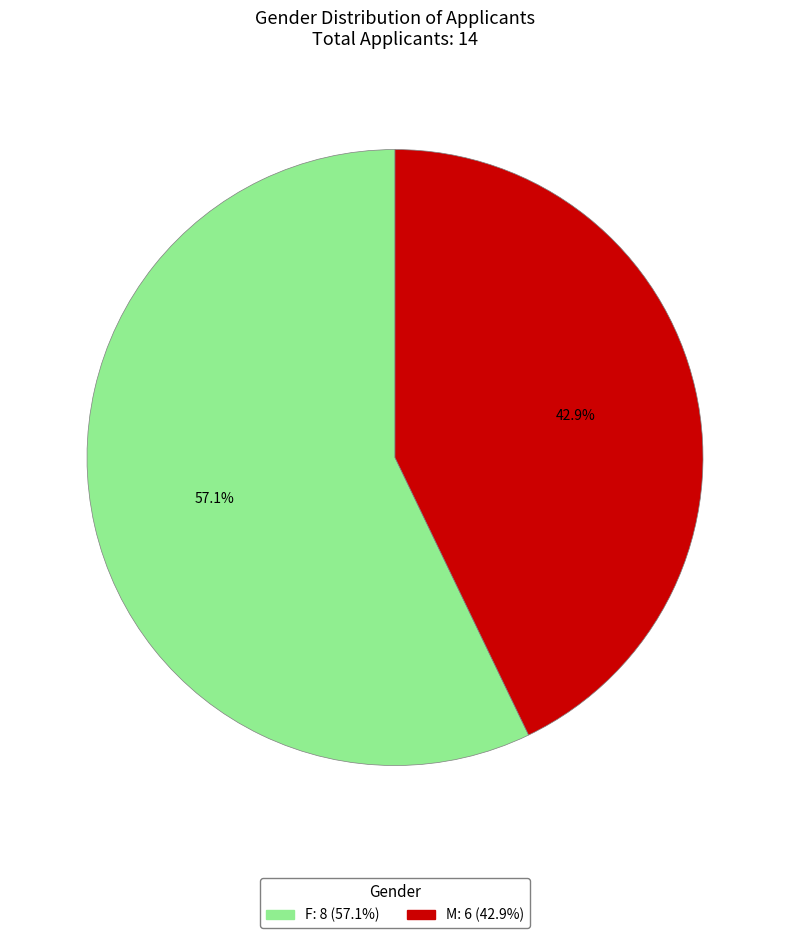

To the nearest percent, what portion does M represent?

43%